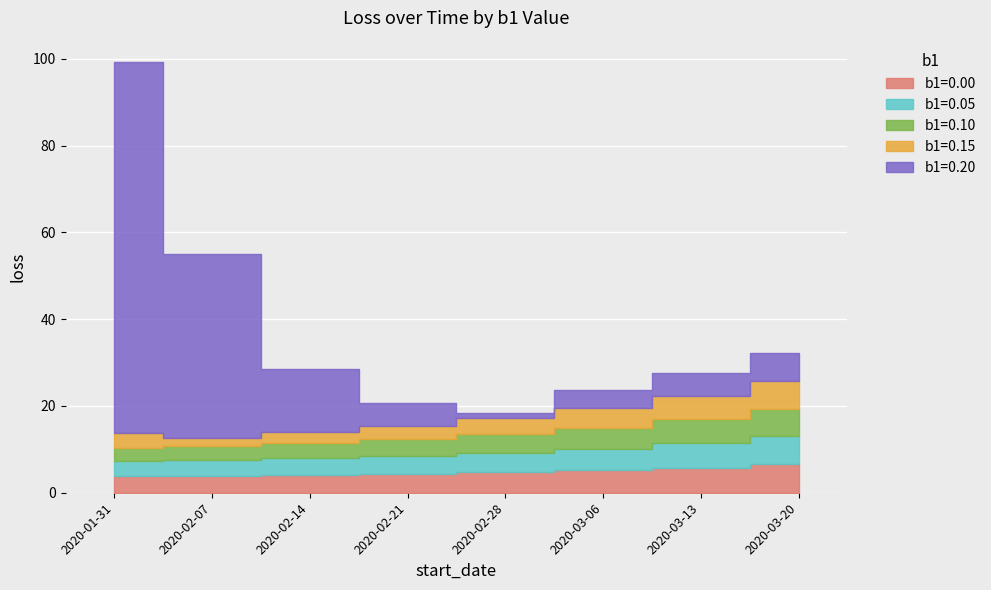

At which label does b1=0.10 reach its peak?

2020-03-20